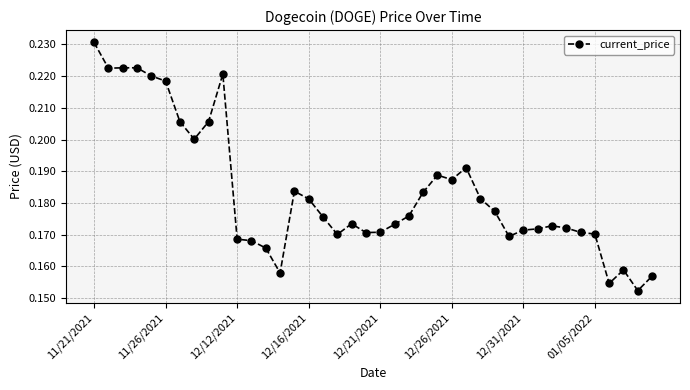

How many lines are shown in the chart?

1